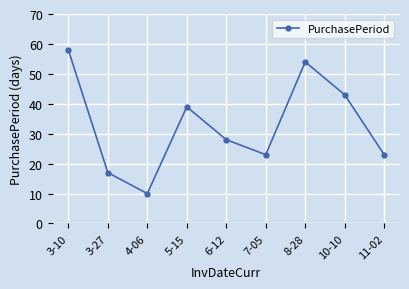

What is the average value?

33